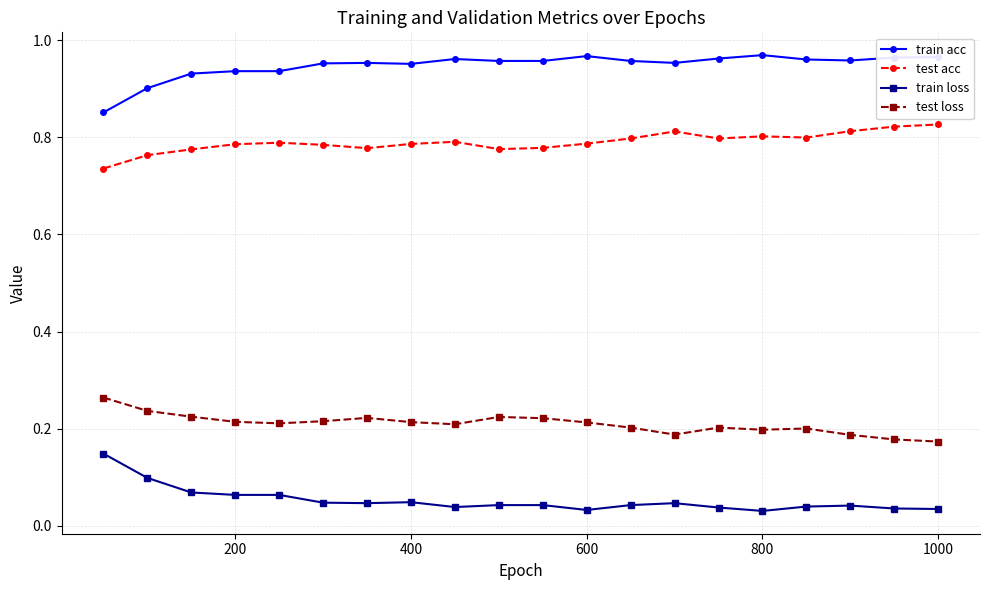

Which series has the largest total across all categories?

train acc